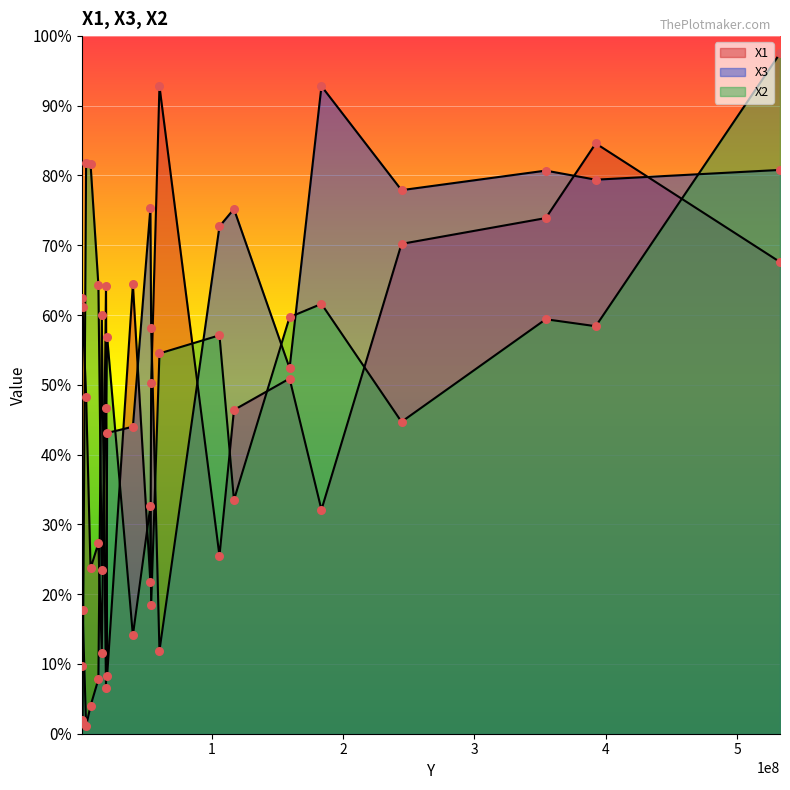

Which series reaches the minimum Y coordinate?

X3